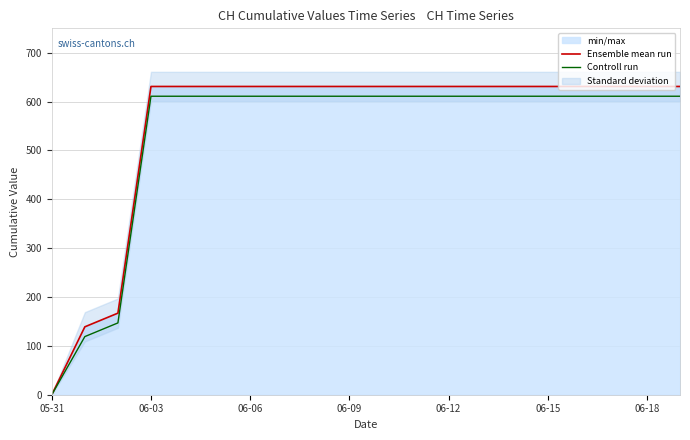

Rank the series by their maximum value, from highest to lowest.

Ensemble mean run, Controll run